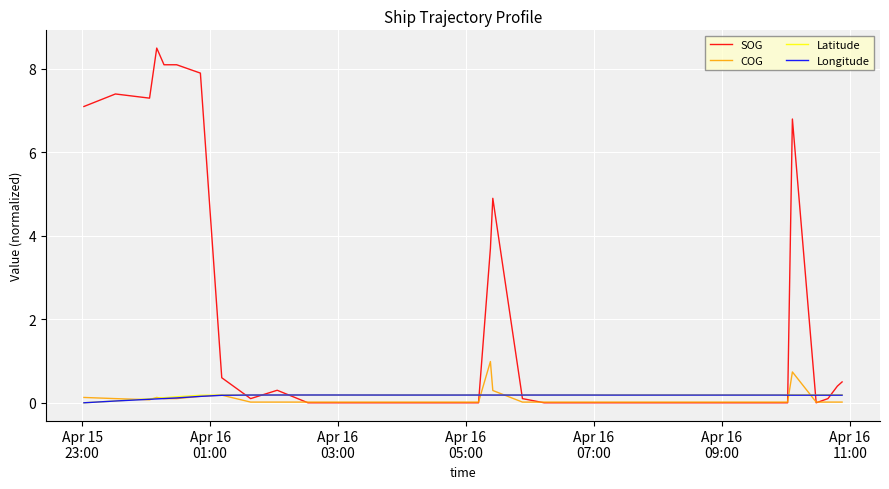

Which series has the widest spread of values?

SOG